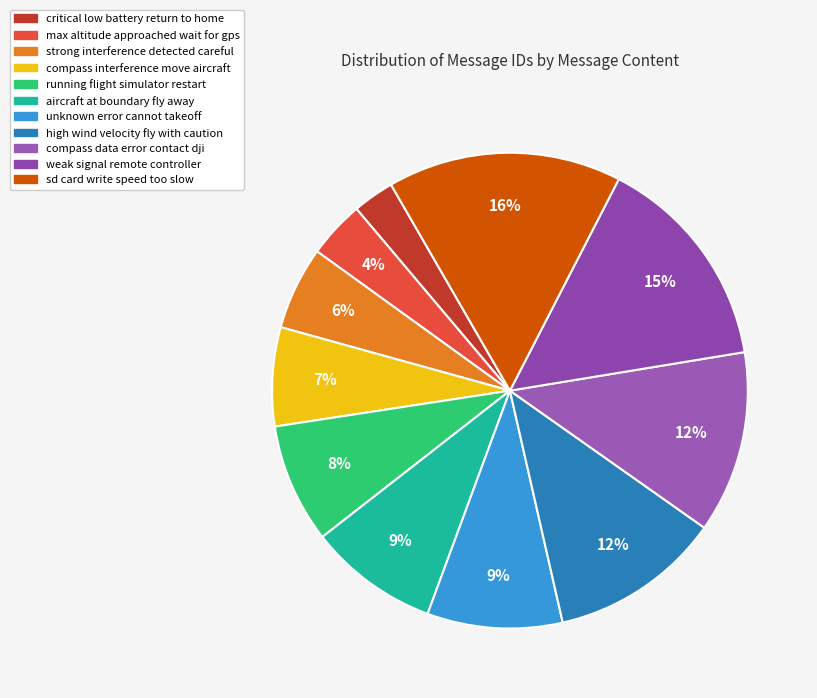

Is there a majority slice in this chart?

No